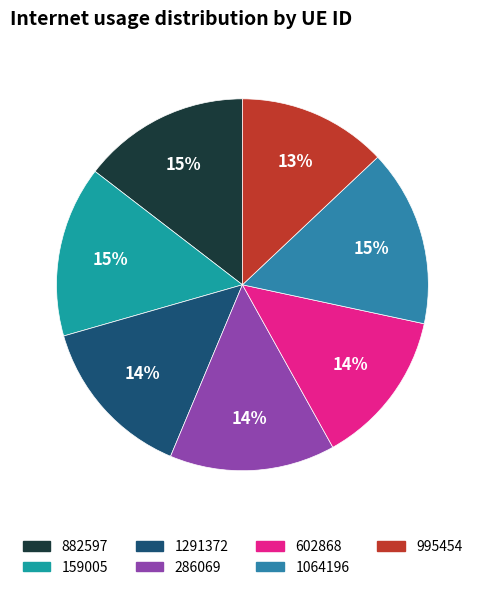

Is 1064196 the majority of the pie?

No